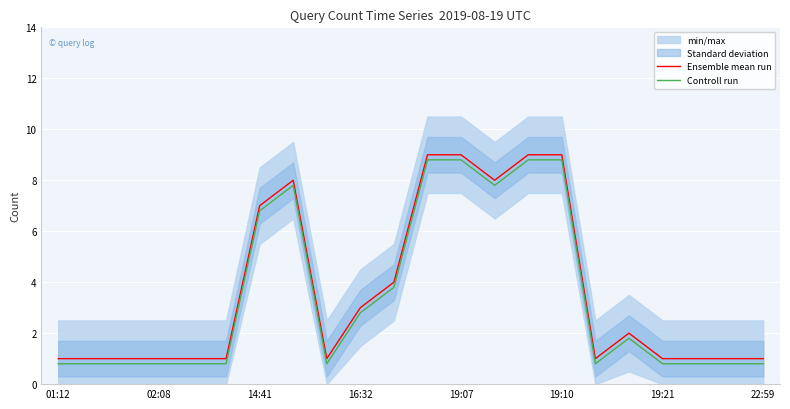

Does the chart display data point markers on the line(s)?

No